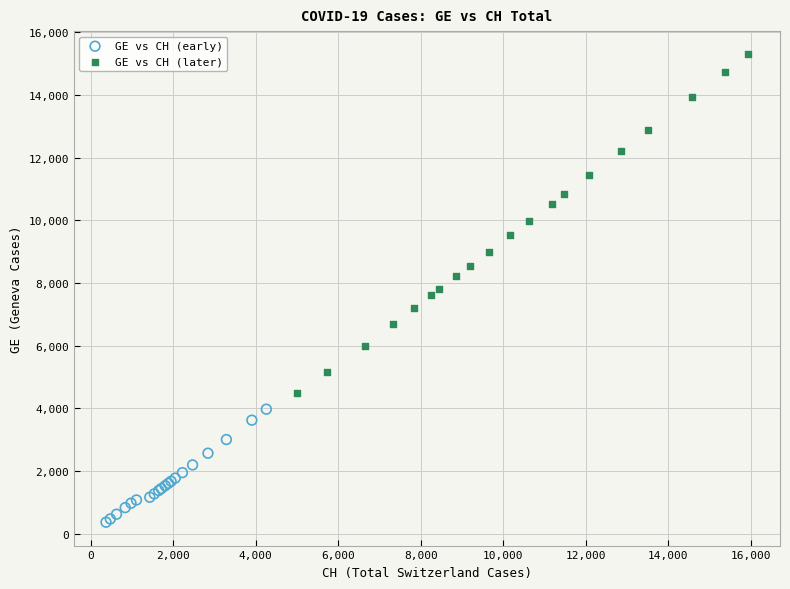

Which series contains the lowest Y value?

GE vs CH (early)